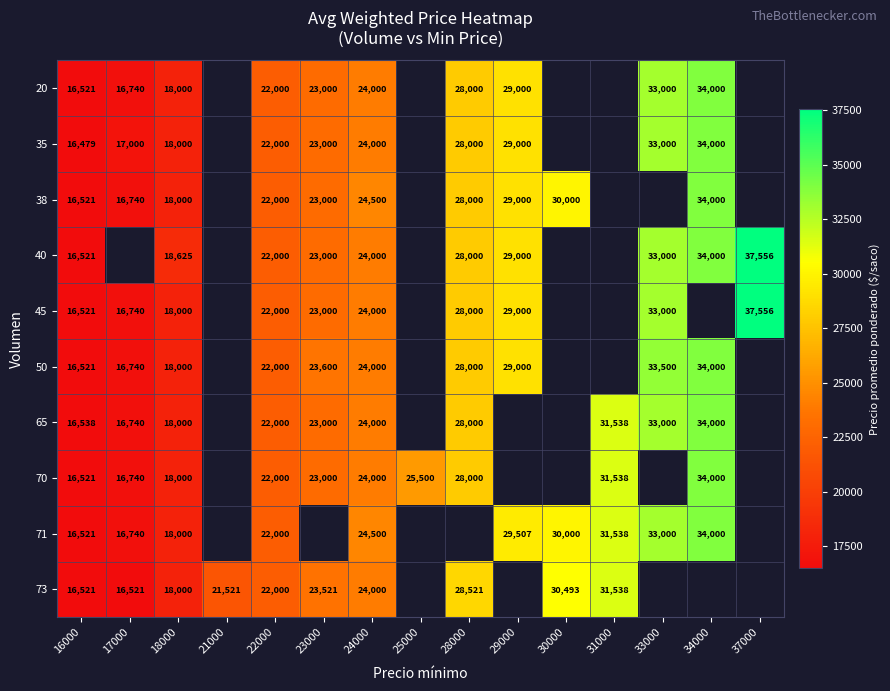

What is the smallest value displayed?

16479.0